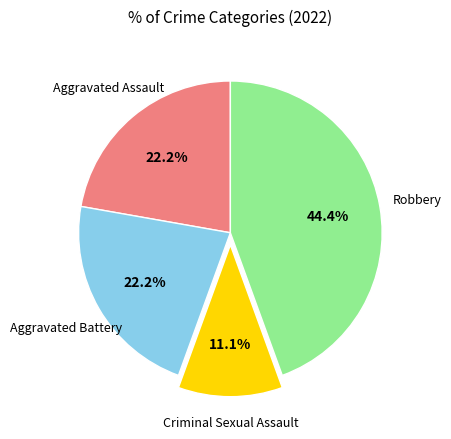

Is there any slice that represents more than half of the pie?

No